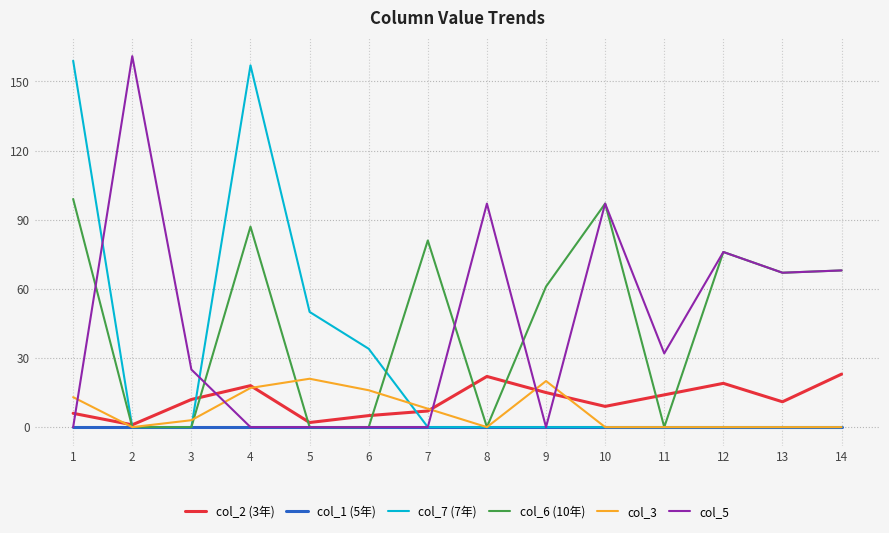

Is the value of col_1 (5年) at 13 greater than the value of col_5 at 10?

No